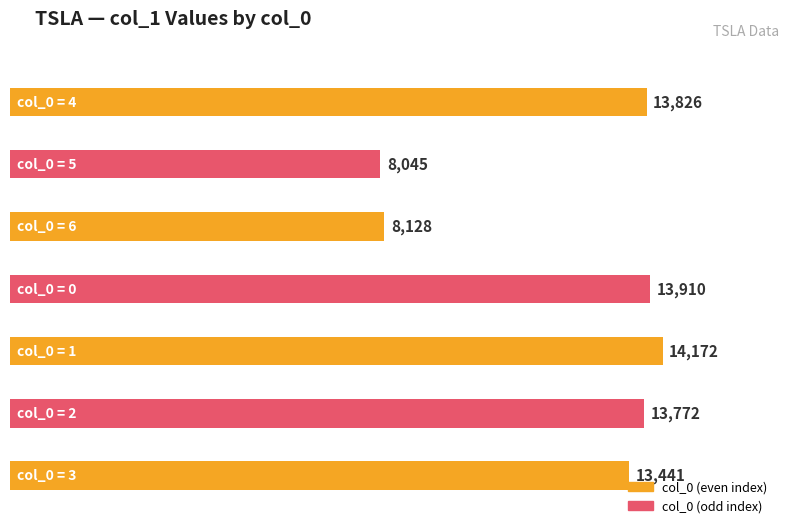

Reading left to right, list all the values displayed in this chart.

13826	8045	8128	13910	14172	13772	13441